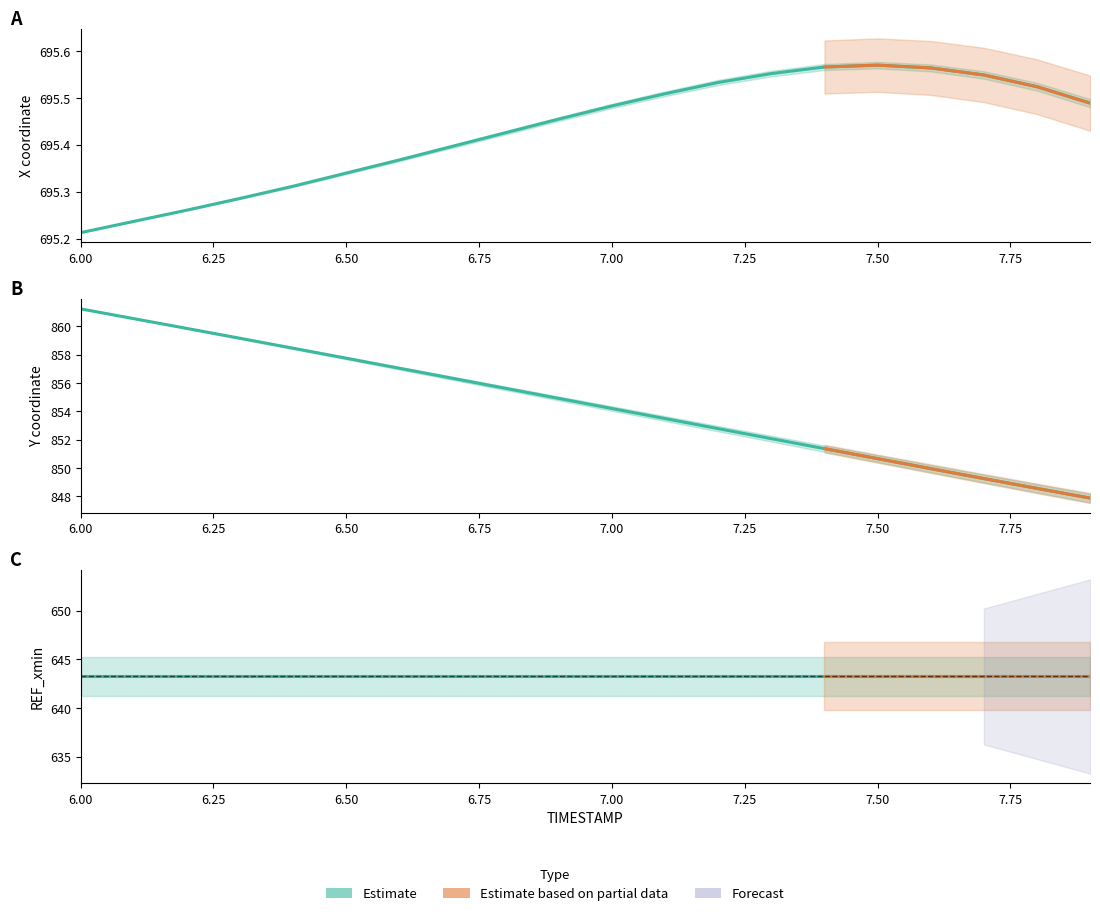

What is the highest value of the Y series?

861.2